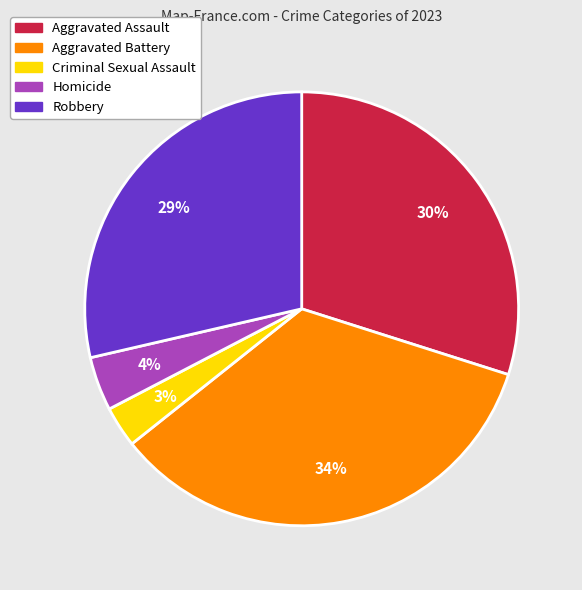

How many slices are in this pie chart?

5